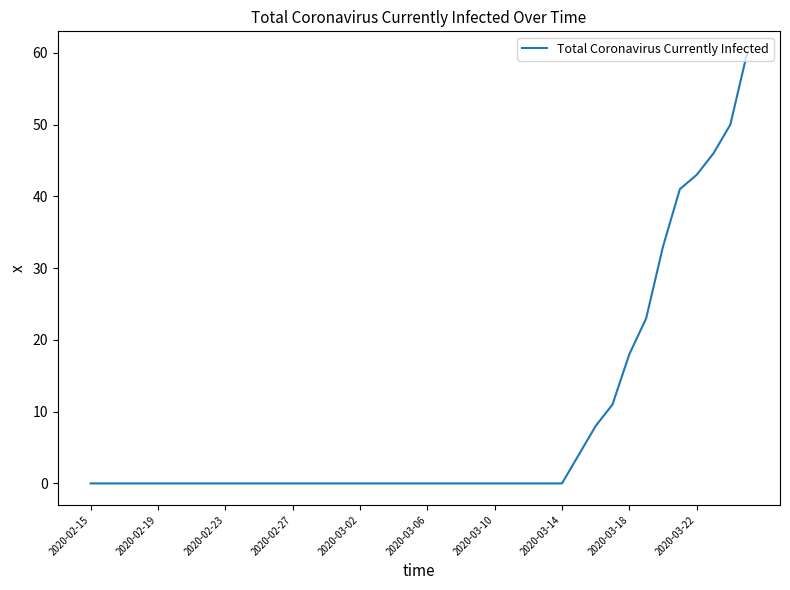

Does the chart display data point markers on the line(s)?

No